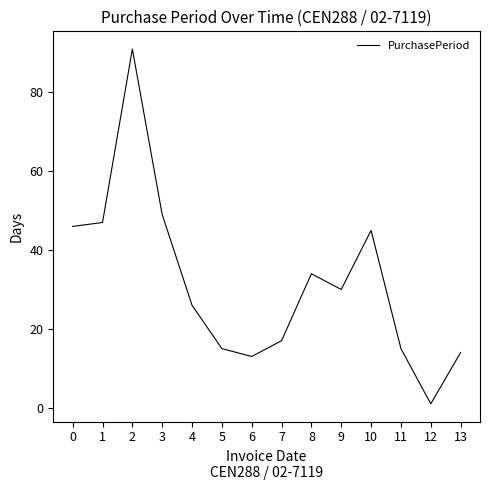

What is the sum of all values?

443